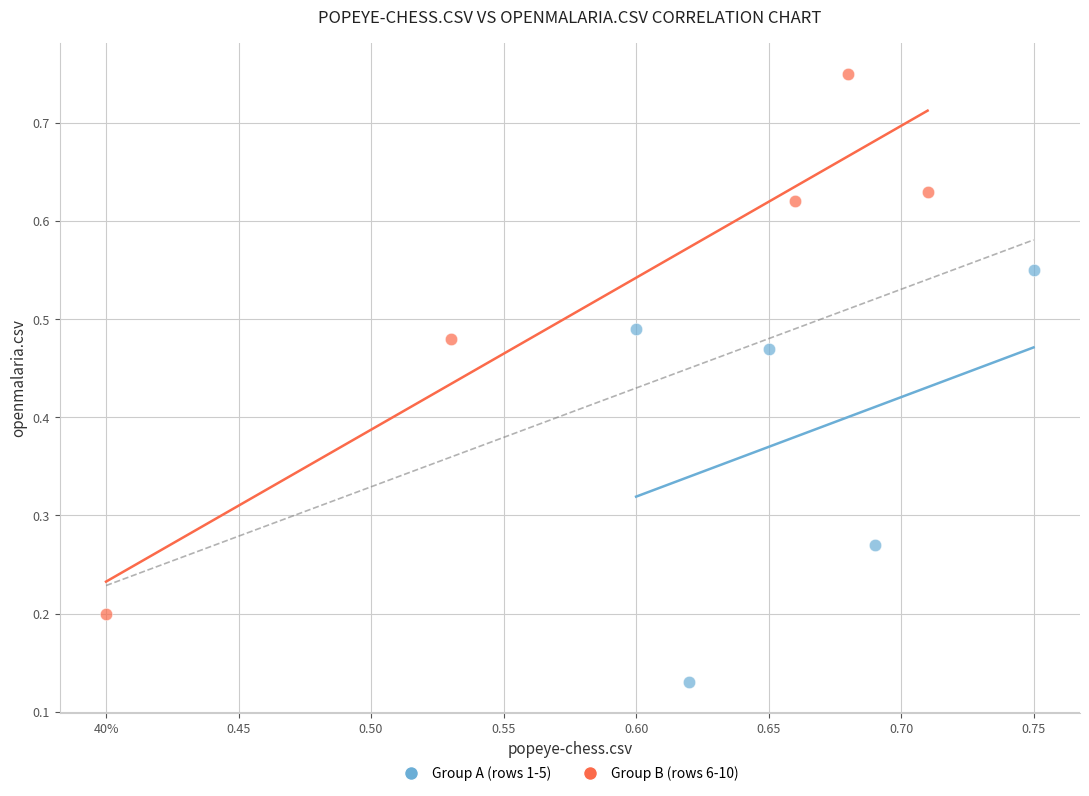

Which series reaches the minimum Y coordinate?

Group A (rows 1-5)